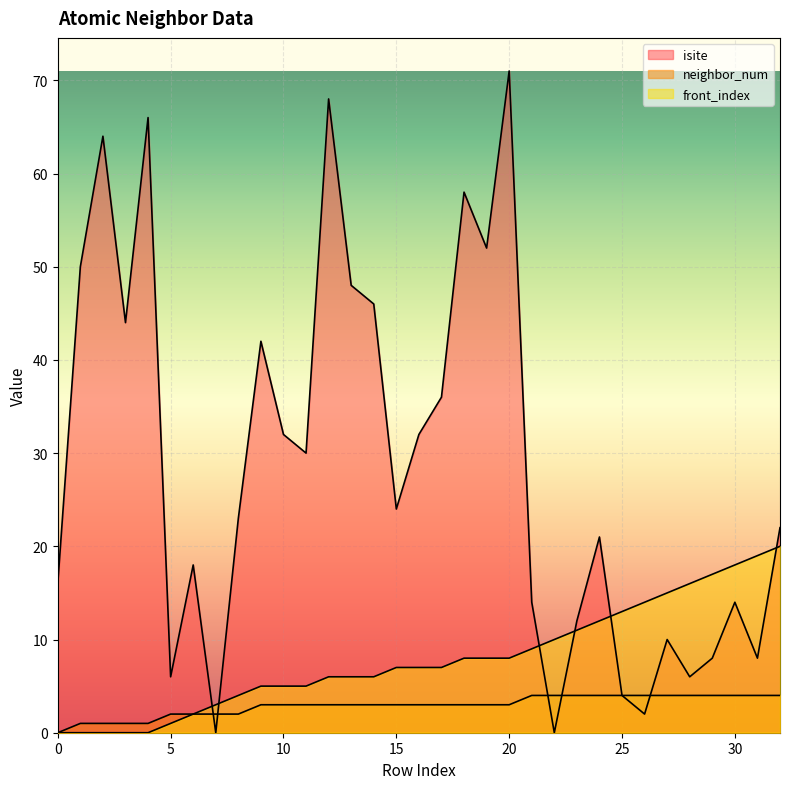

At which label does isite reach its minimum?

7